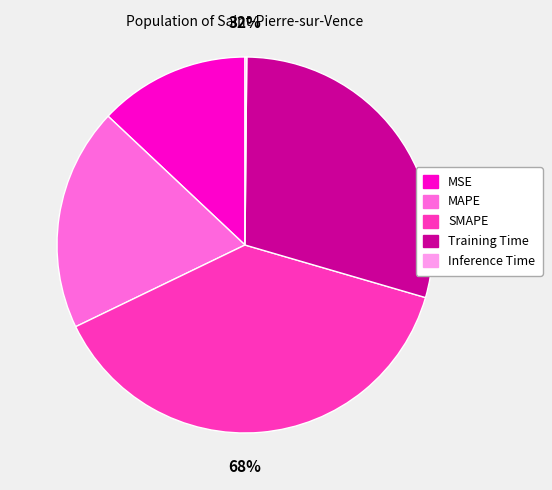

Combined, what portion of the pie is MAPE and MSE?

32.2%